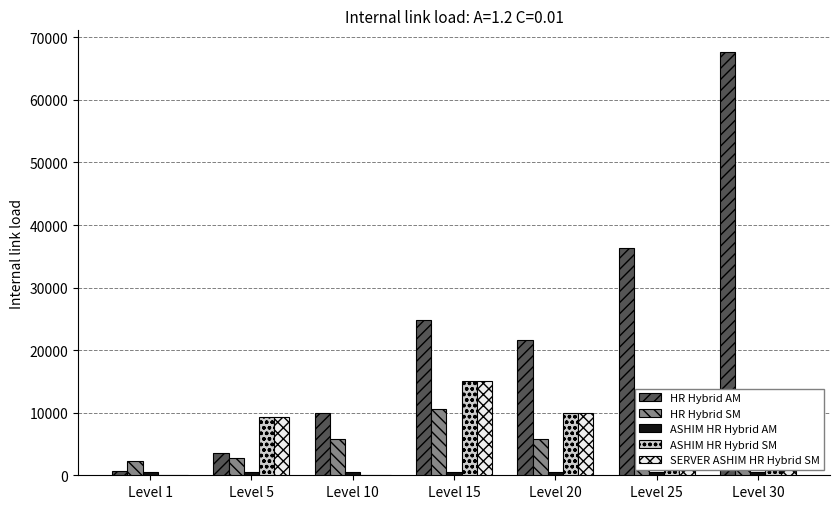

What is the greatest value displayed?

67730